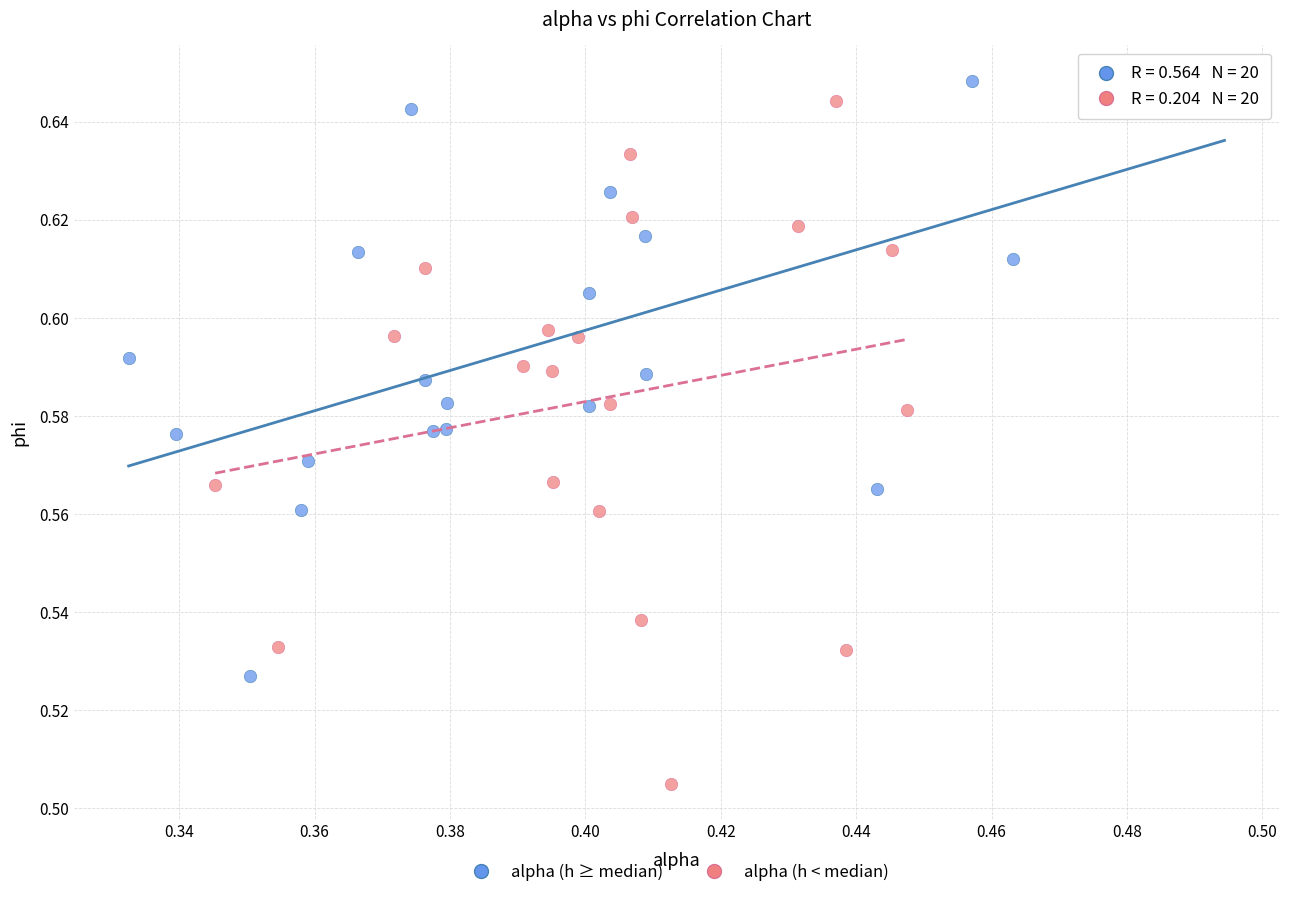

What are all the series names shown in the legend?

alpha (h ≥ median), alpha (h < median)